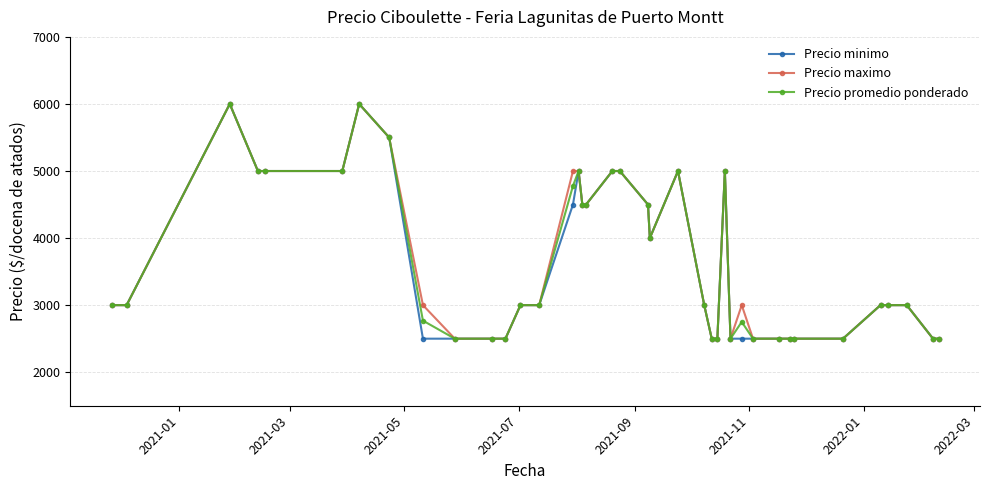

At how many categories does at least one series exceed 4085?

15